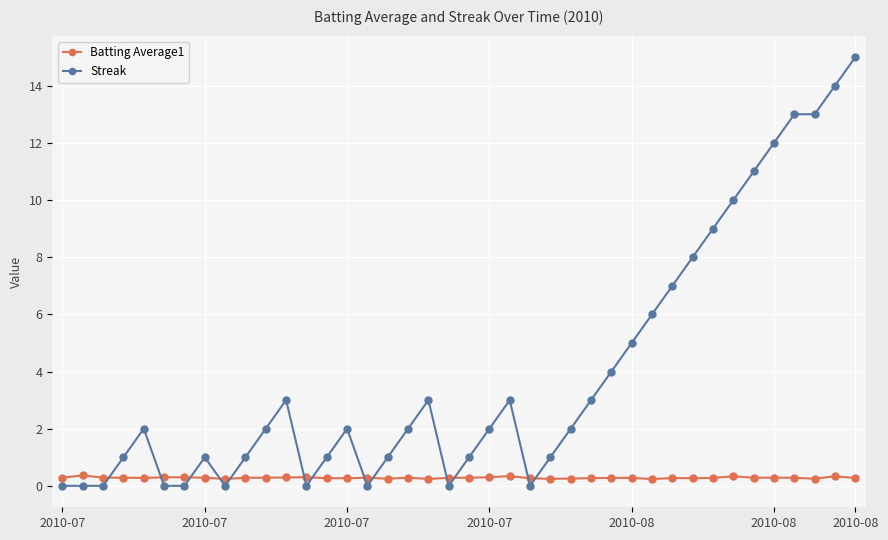

Which series ends up on top after the final intersection of Batting Average1 and Streak?

Streak